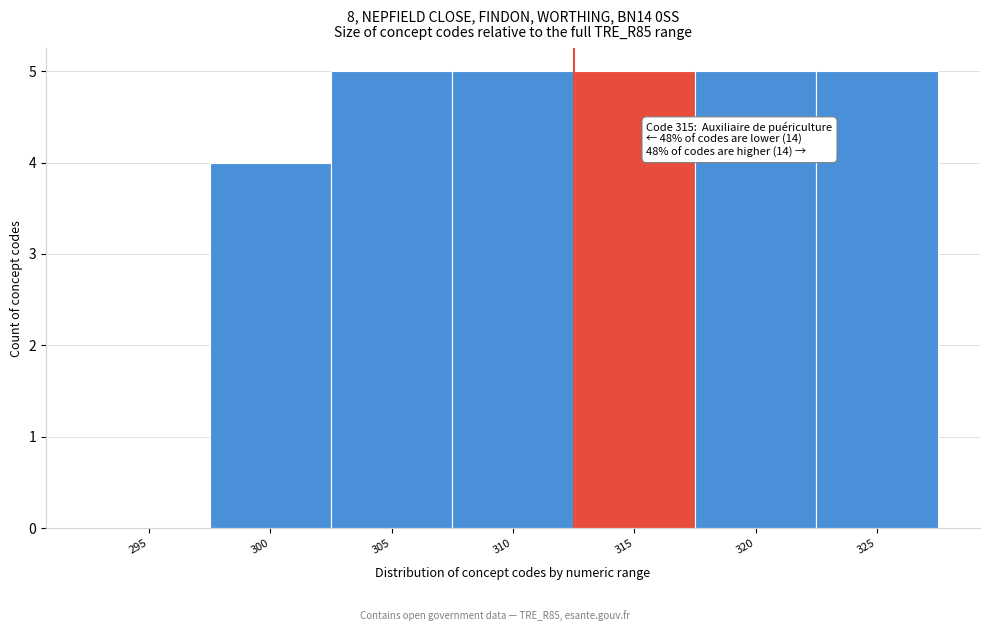

Reading left to right, transcribe all the data shown in this chart.

295=0	300=4	305=5	310=5	315=5	320=5	325=5